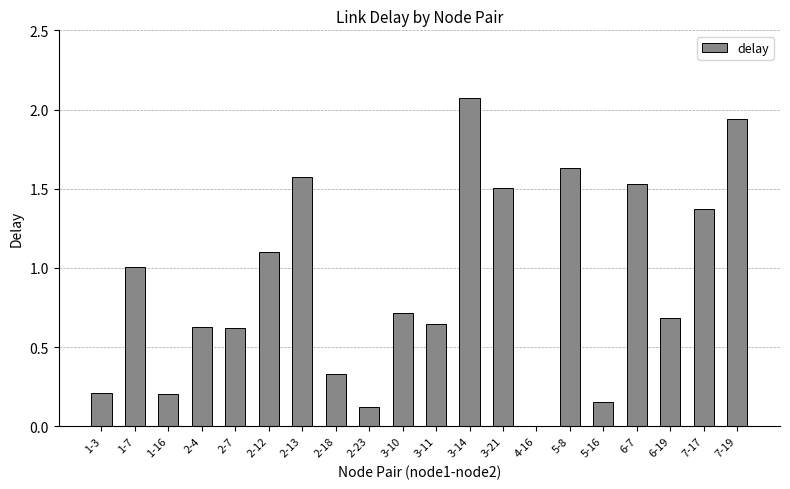

True or false: the data shows 0.7 at 6-19.

True